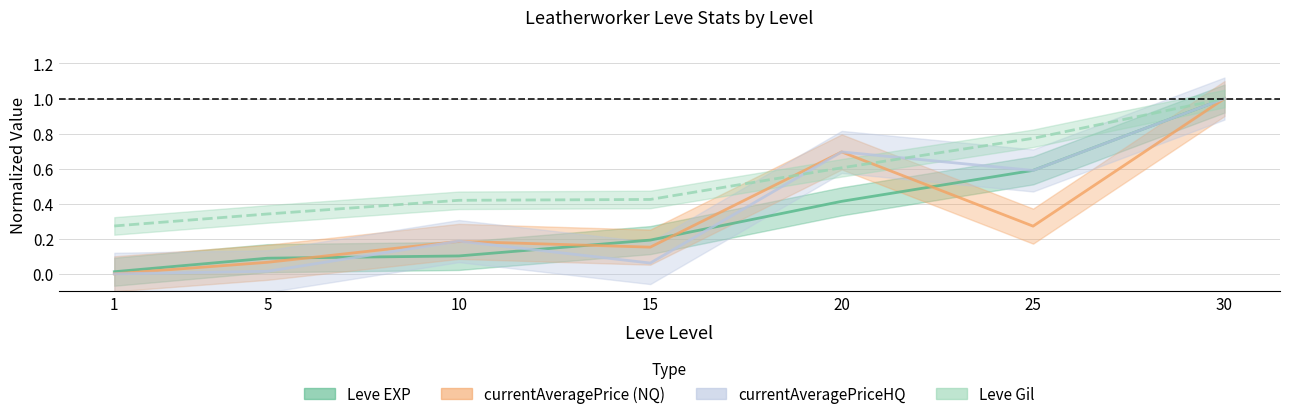

Reading left to right, what are all the values shown in this chart?

Leve EXP: 0.0	0.1	0.1	0.2	0.4	0.6	1.0
Leve Gil: 0.3	0.3	0.4	0.4	0.6	0.8	1.0
currentAveragePrice: 0.0	0.1	0.2	0.2	0.7	0.3	1.0
currentAveragePriceHQ: 0.0	0.0	0.2	0.1	0.7	0.6	1.0